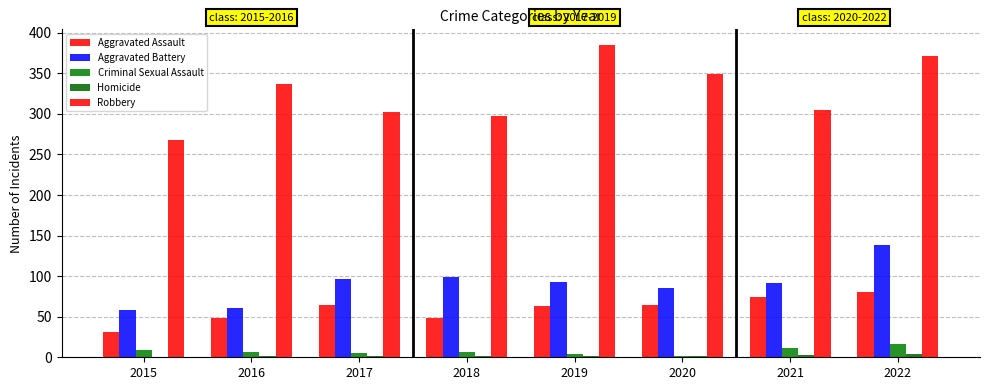

Count the number of categories in the chart.

8